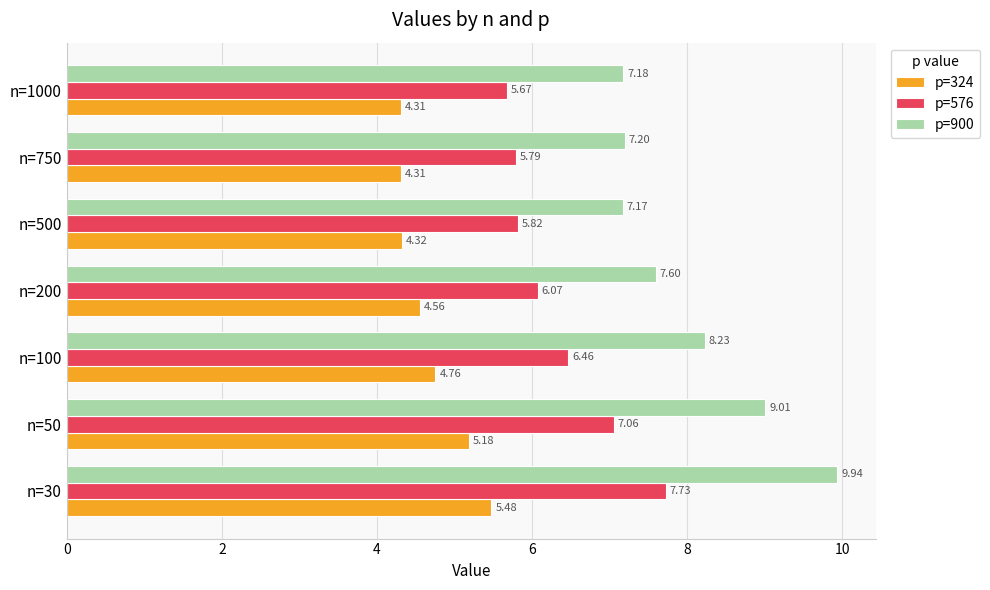

What is the sum of all p=324 values?

32.9